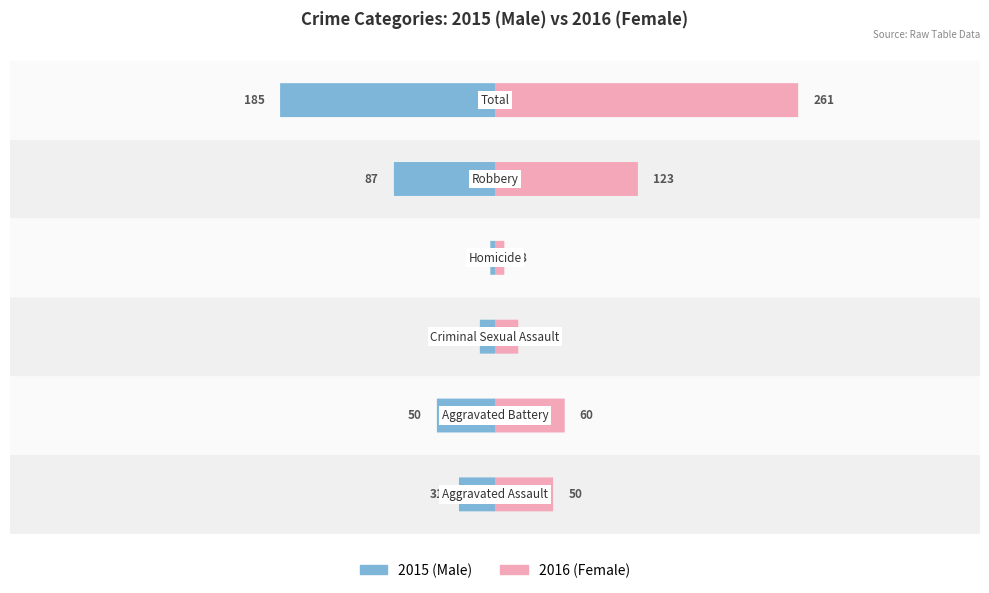

Reading left to right, transcribe all the data shown in this chart.

Male: 31	50	13	4	87	185
Female: 50	60	20	8	123	261